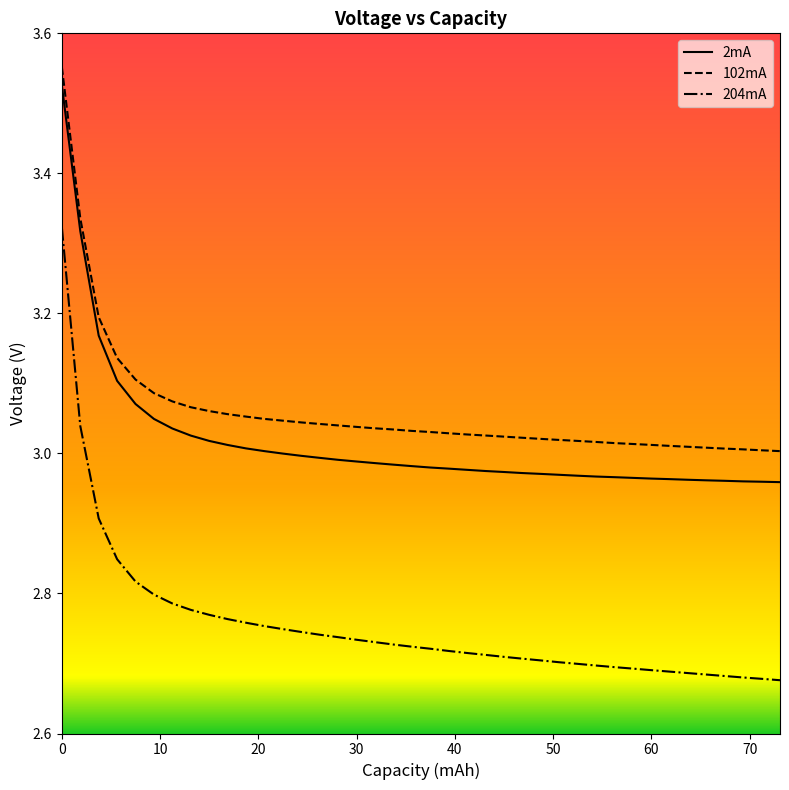

True or false: 2mA and 204mA cross at least once.

False